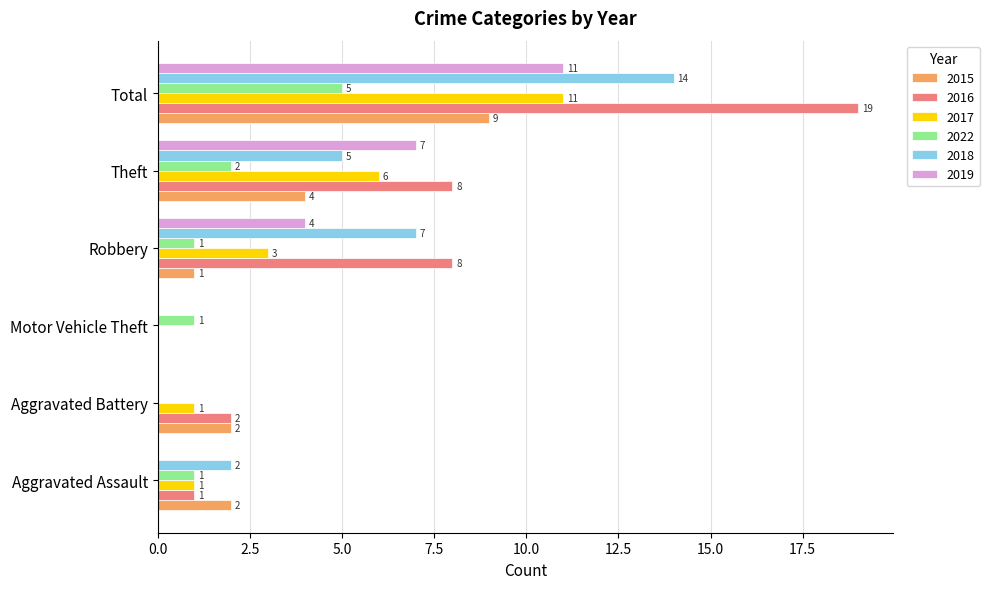

At which category does the chart reach its peak across all series?

Total